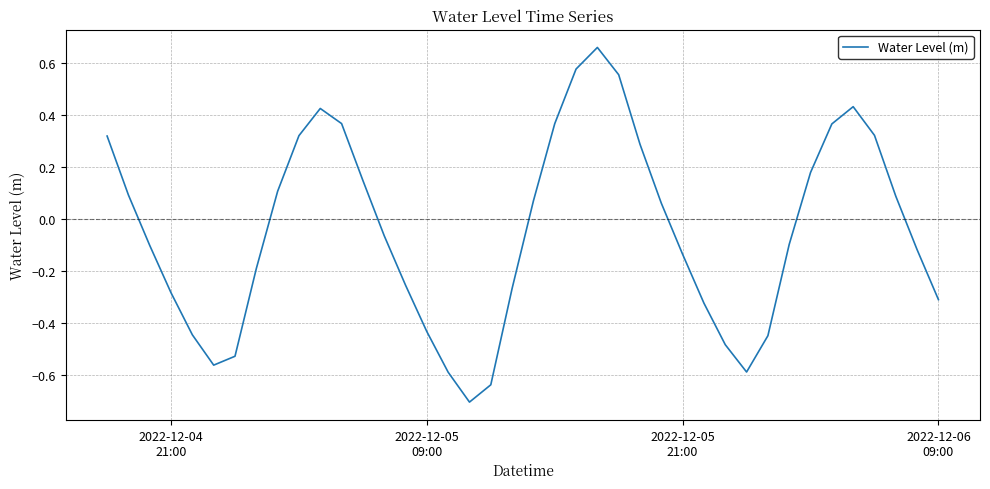

What is the difference between the maximum and minimum values?

1.4